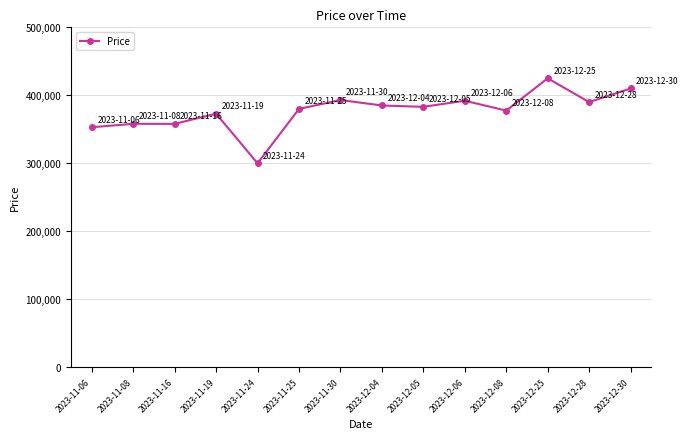

True or false: the data has more than 2 interior local peaks.

True